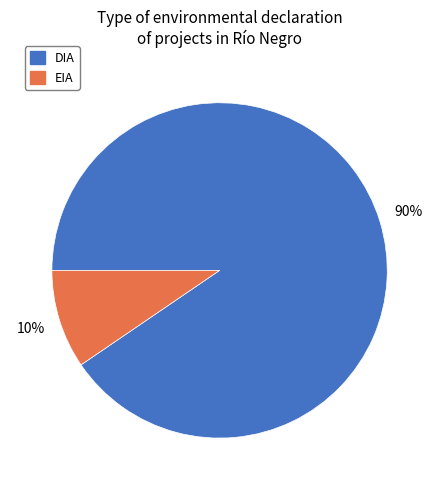

True or false: EIA accounts for 10% of the total.

True